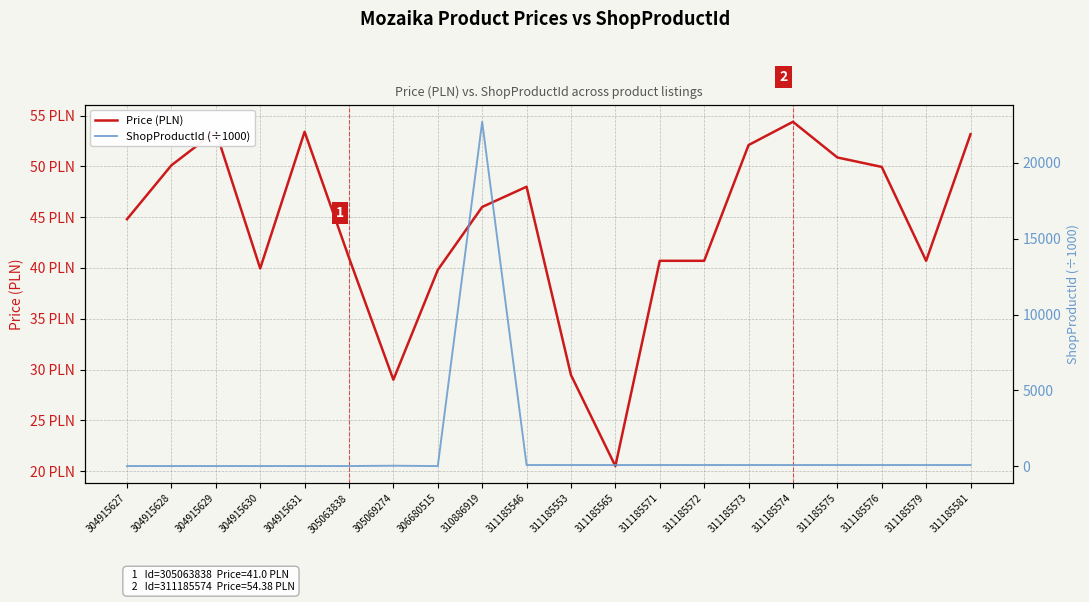

Does the chart display data point markers on the line(s)?

No